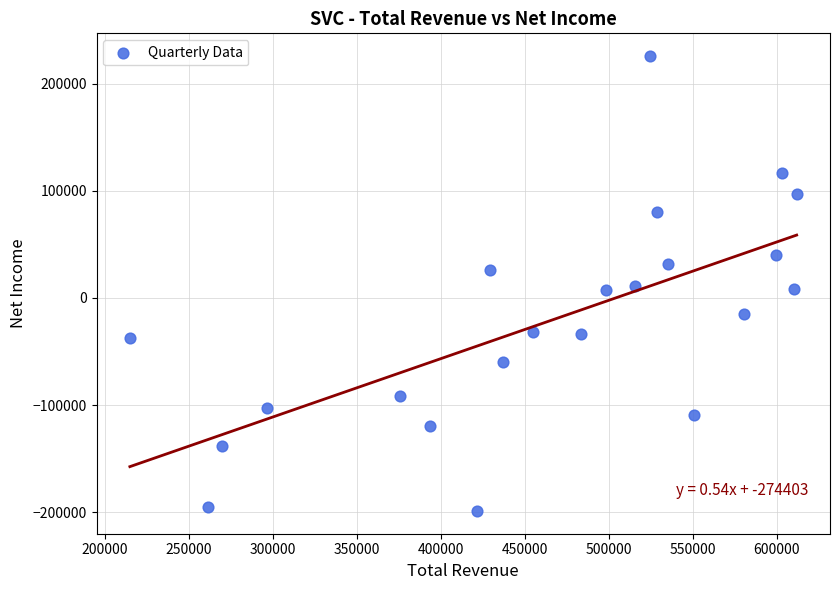

What is the range of X values (max minus min)?

397100